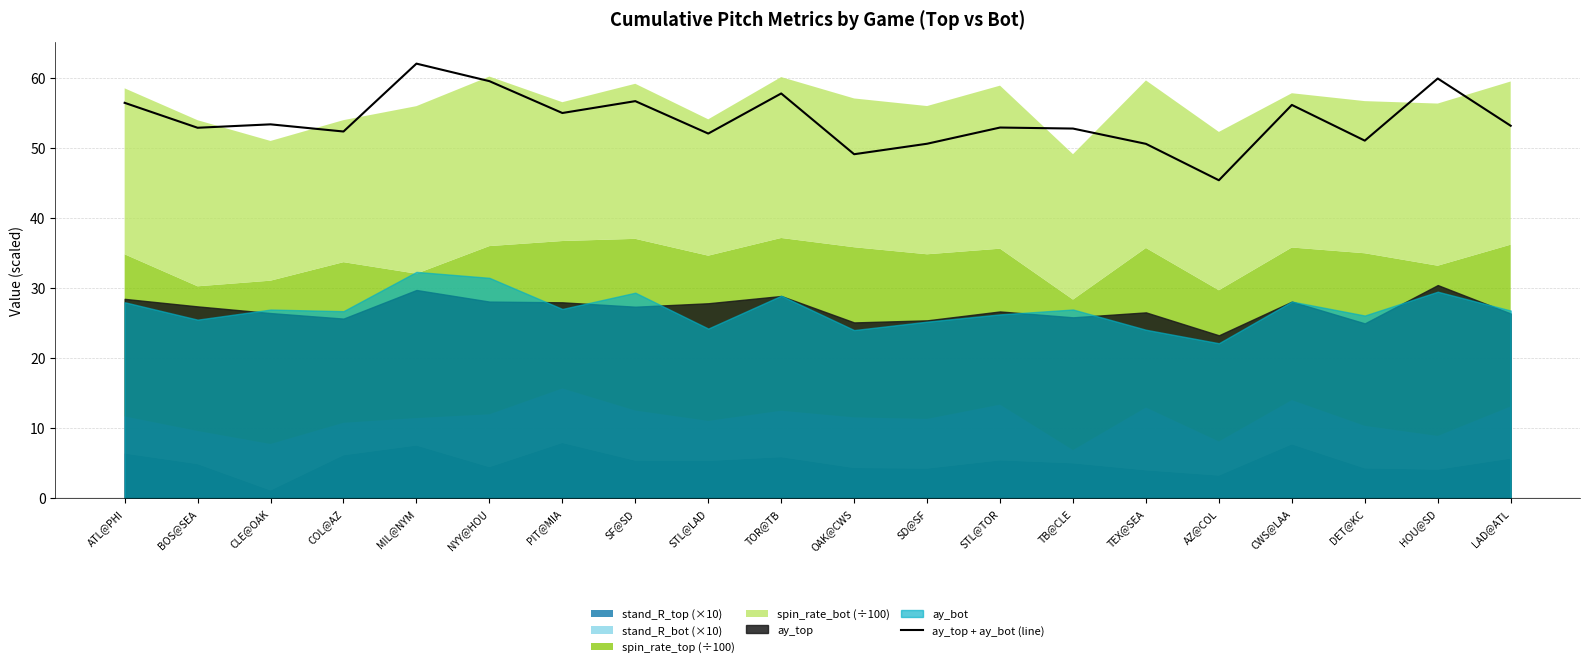

True or false: ay_top + ay_bot (line) has a value of 12.1 at TEX@SEA.

False